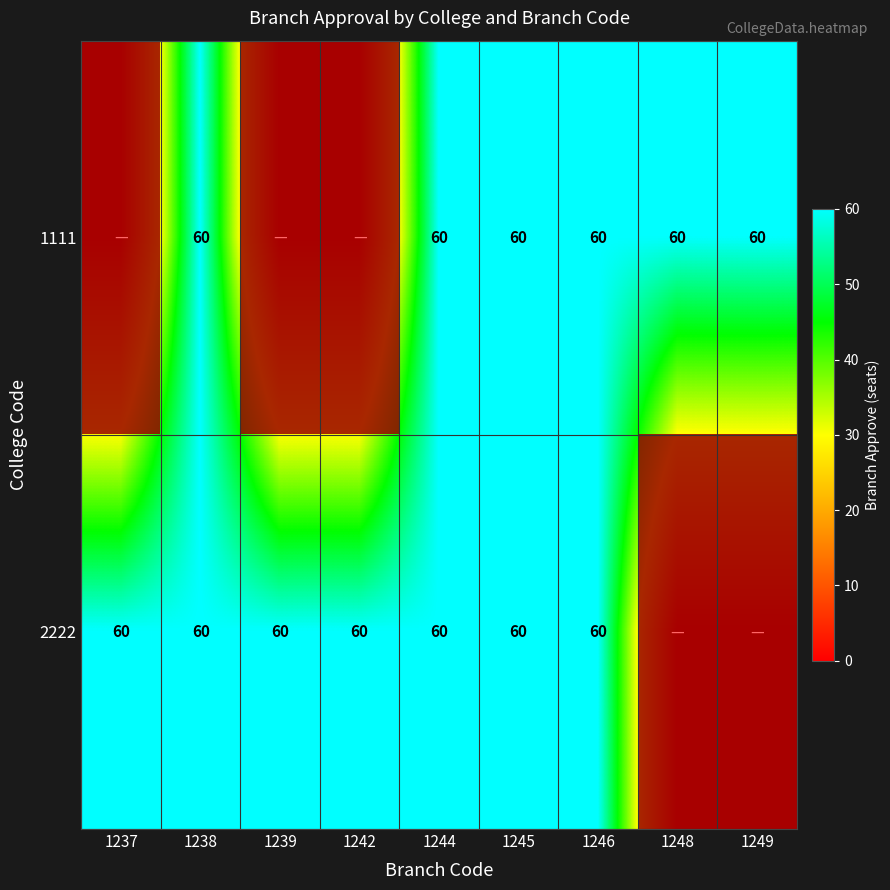

The 2222 series shows 89 at 1246. True or false?

False